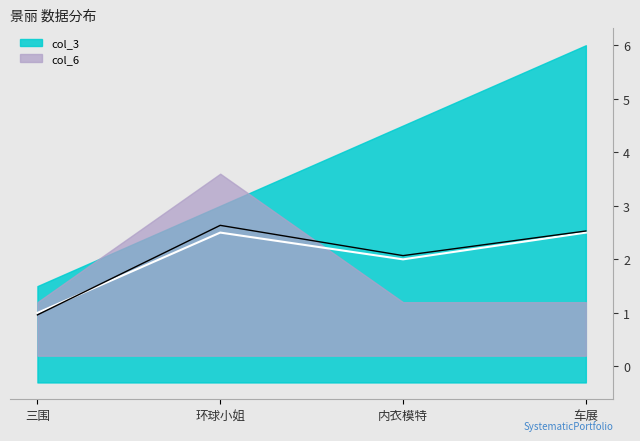

What are all the series names shown in the legend?

col_3, col_6